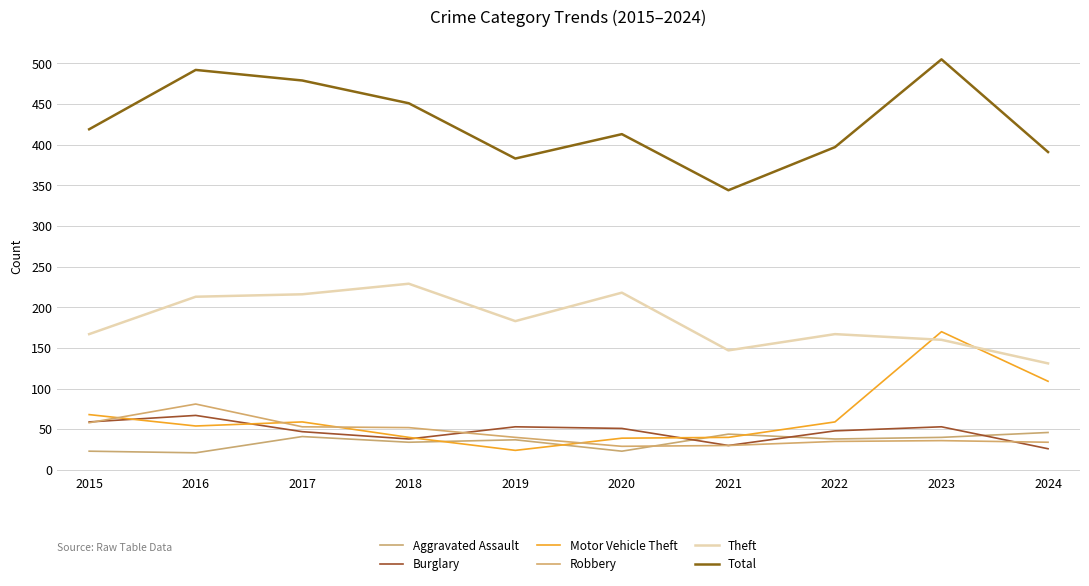

What is the minimum value for Robbery?

29